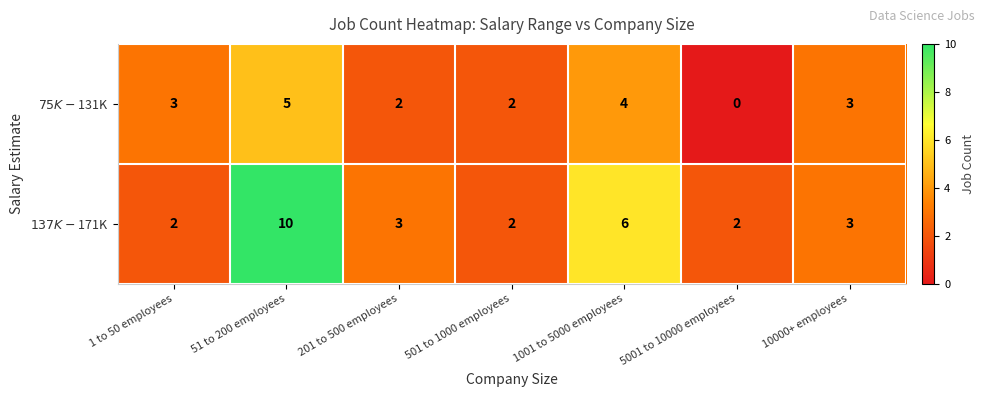

Which category has the highest value across all series?

51 to 200 employees